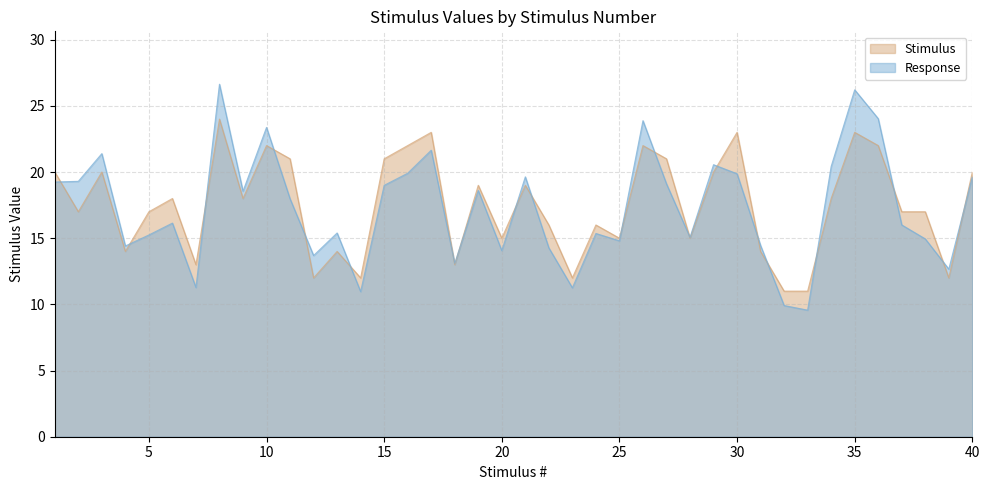

What is the ratio of the value at 29 to the value at 18?

1.5